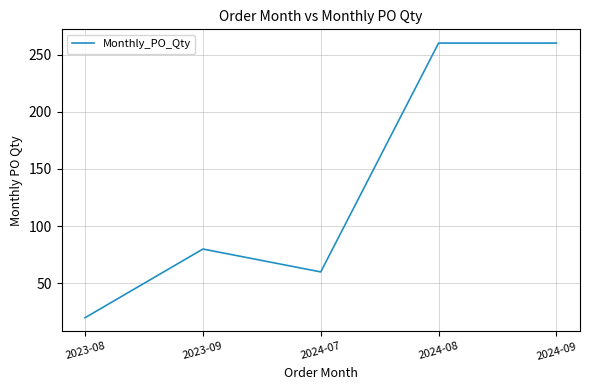

Between 2024-07 and 2023-08, which is larger?

2024-07